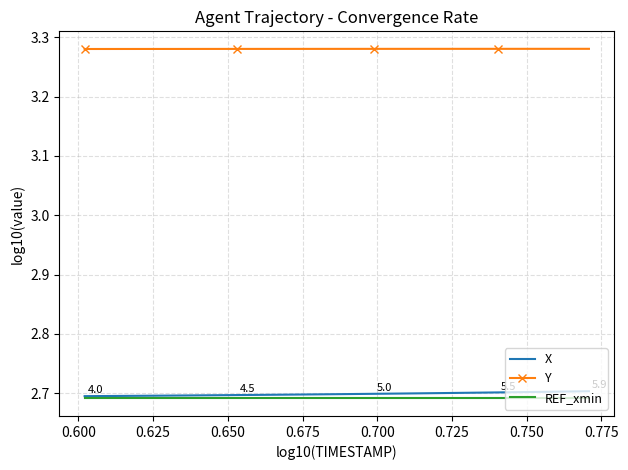

Which series has the largest total across all categories?

Y